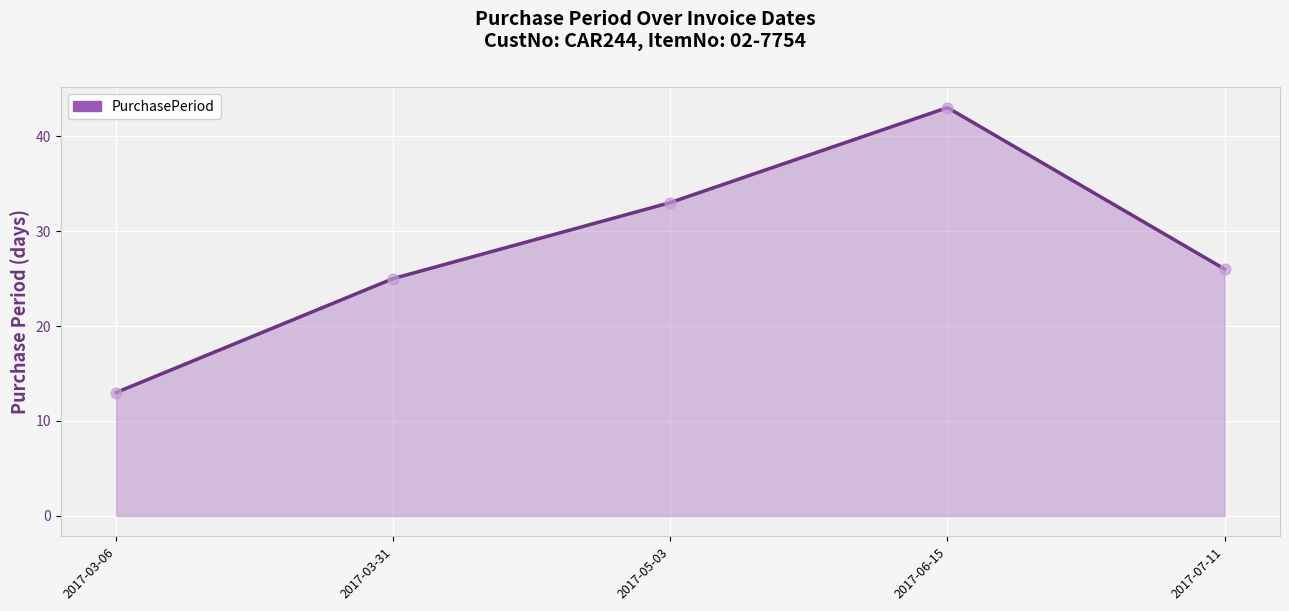

What is the change in value from 2017-03-06 to 2017-03-31?

+12